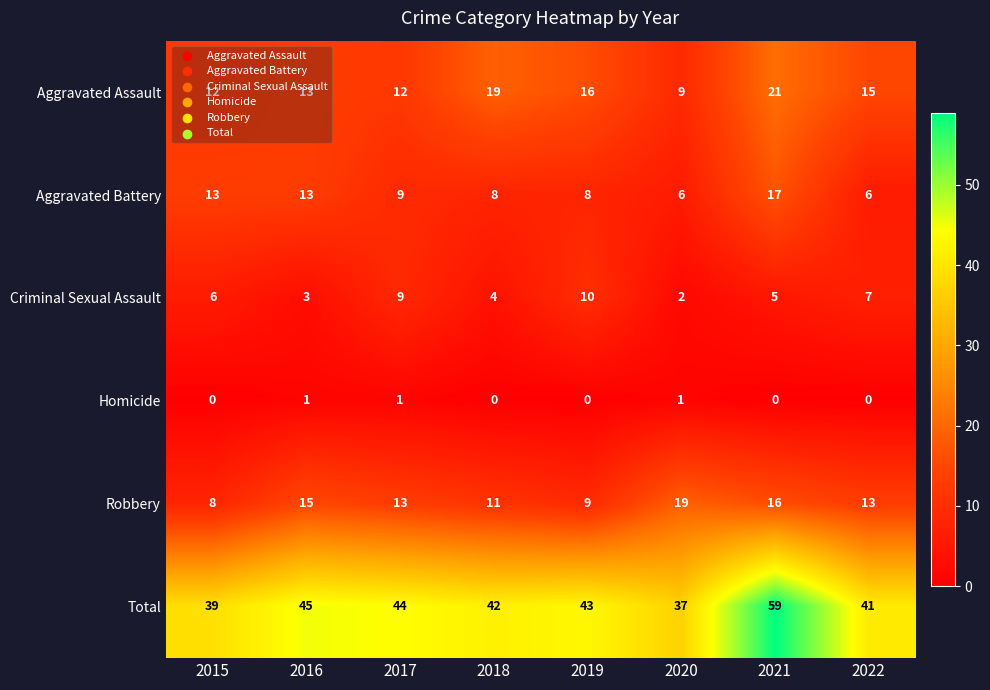

Which series has the largest total across all categories?

Total